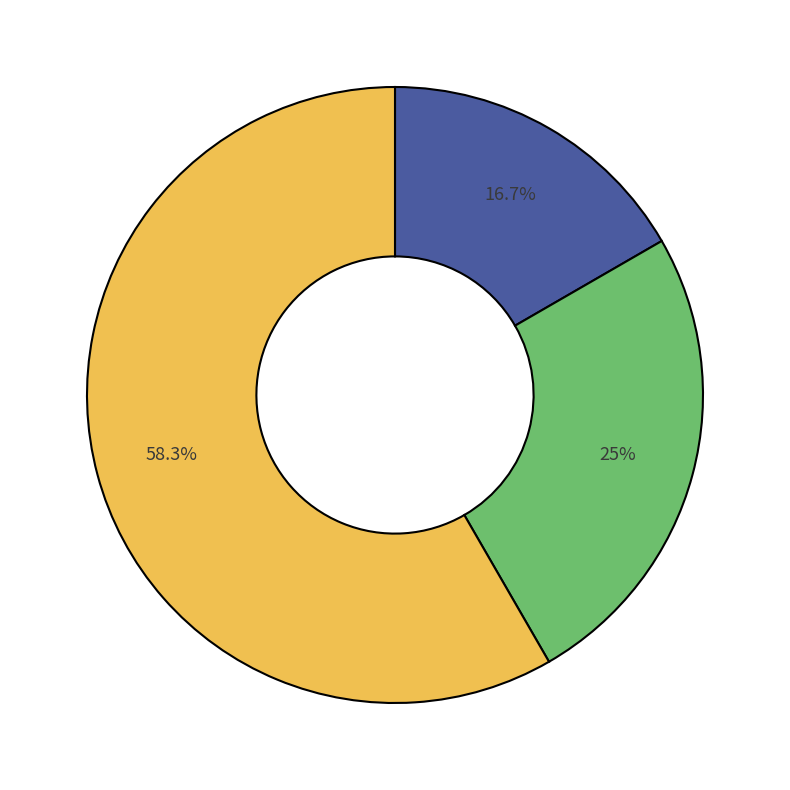

Does any single category account for the majority?

Yes